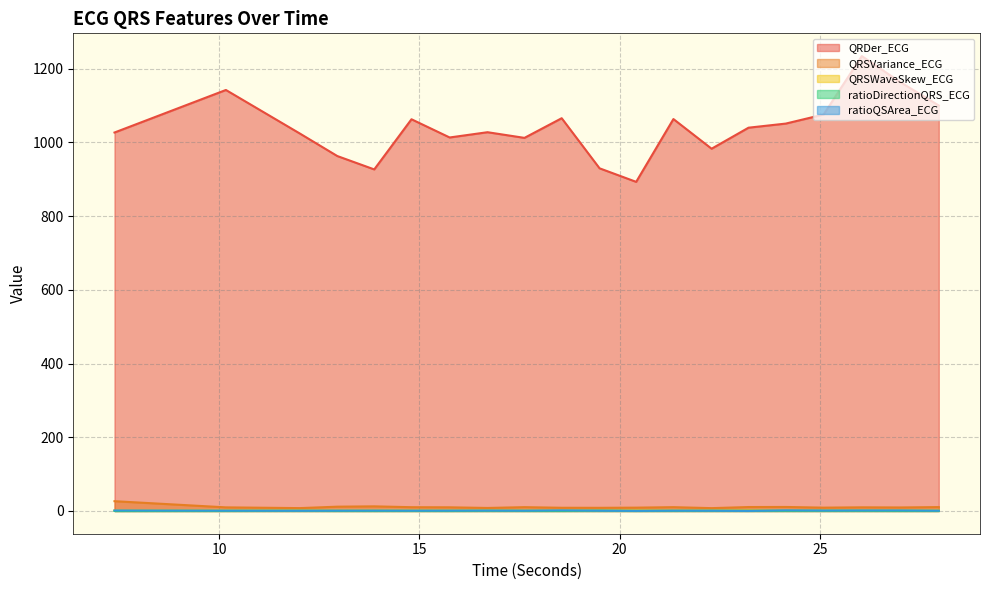

Reading left to right, transcribe all the data shown in this chart.

QRDer_ECG: 7.390625=1026.5	10.171875=1141.9	12.015625=1023.9	12.953125=962.7	13.875=926.5	14.8046875=1062.5	15.7578125=1013.1	16.703125=1027.4	17.625=1012.0	18.5546875=1065.3	19.5=929.4	20.4140625=892.7	21.34375=1063.1	22.296875=982.6	23.21875=1039.6	24.1484375=1050.8	25.09375=1075.4	26.046875=1233.9	26.9921875=1164.3	27.96875=1099.9
QRSVariance_ECG: 7.390625=26.5	10.171875=9.8	12.015625=7.8	12.953125=11.7	13.875=12.5	14.8046875=10.3	15.7578125=9.9	16.703125=8.2	17.625=10.4	18.5546875=8.7	19.5=8.6	20.4140625=9.0	21.34375=10.4	22.296875=7.7	23.21875=10.7	24.1484375=10.9	25.09375=9.0	26.046875=9.9	26.9921875=9.5	27.96875=10.5
QRSWaveSkew_ECG: 7.390625=1.4	10.171875=1.4	12.015625=1.2	12.953125=1.2	13.875=1.5	14.8046875=1.2	15.7578125=1.4	16.703125=1.4	17.625=1.3	18.5546875=1.4	19.5=1.3	20.4140625=1.5	21.34375=1.2	22.296875=1.2	23.21875=1.5	24.1484375=1.1	25.09375=1.3	26.046875=1.4	26.9921875=1.5	27.96875=1.3
ratioDirectionQRS_ECG: 7.390625=0.1	10.171875=0.3	12.015625=0.6	12.953125=0.3	13.875=0.2	14.8046875=0.4	15.7578125=0.2	16.703125=0.6	17.625=0.4	18.5546875=0.3	19.5=0.9	20.4140625=0.2	21.34375=0.5	22.296875=0.6	23.21875=0.4	24.1484375=0.5	25.09375=0.6	26.046875=0.5	26.9921875=0.3	27.96875=0.3
ratioQSArea_ECG: 7.390625=1.4	10.171875=0.9	12.015625=0.6	12.953125=0.9	13.875=1.1	14.8046875=0.8	15.7578125=1.0	16.703125=1.1	17.625=0.9	18.5546875=1.7	19.5=0.8	20.4140625=0.3	21.34375=0.8	22.296875=0.7	23.21875=0.2	24.1484375=1.7	25.09375=1.2	26.046875=1.4	26.9921875=1.5	27.96875=0.8